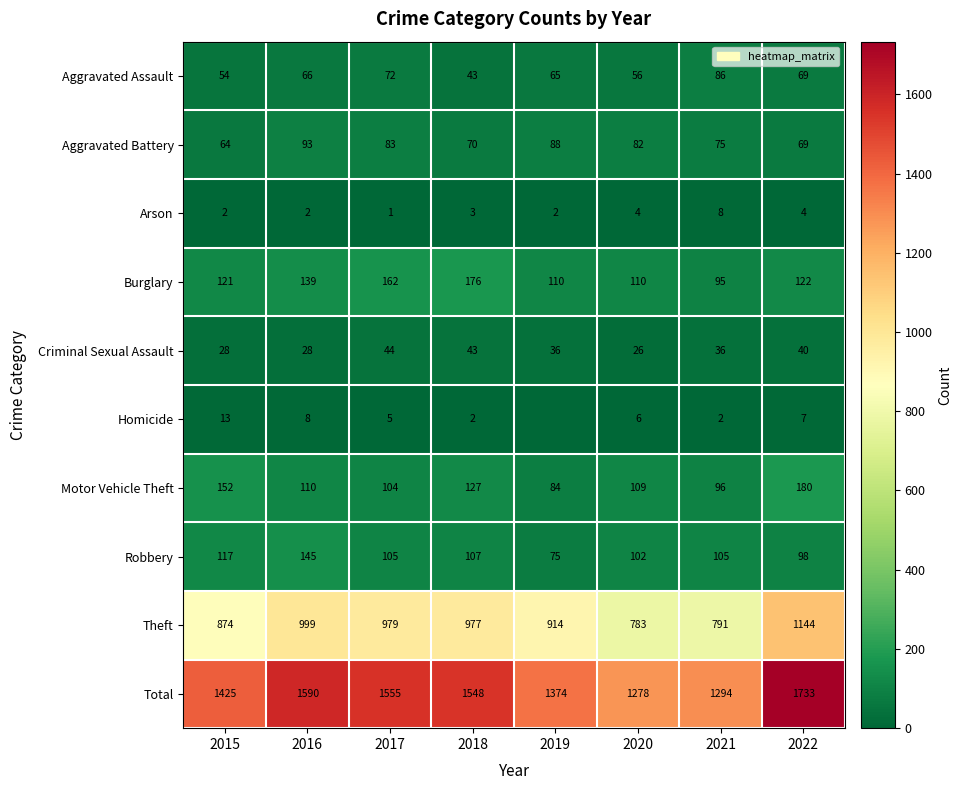

What is the highest value of the Aggravated Assault series?

86